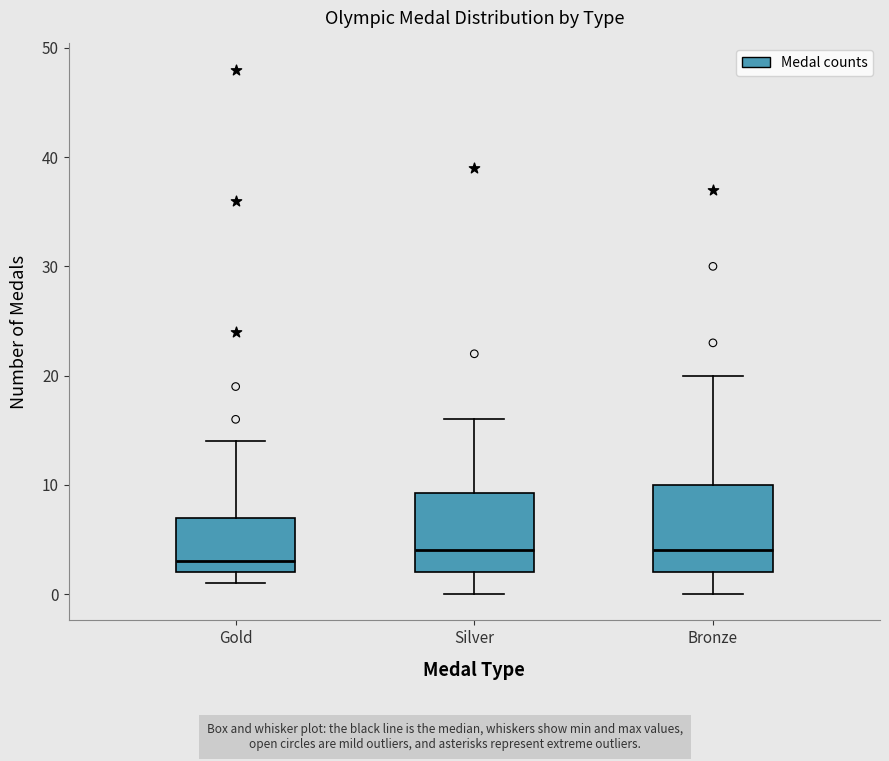

Which box has the lowest median line?

Gold